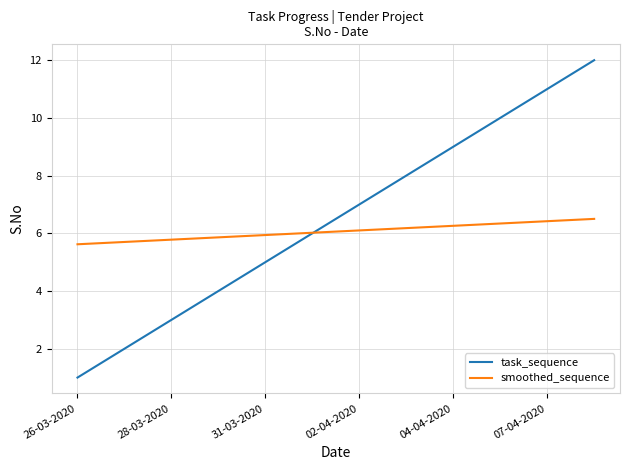

True or false: task_sequence and smoothed_sequence intersect in this chart.

True